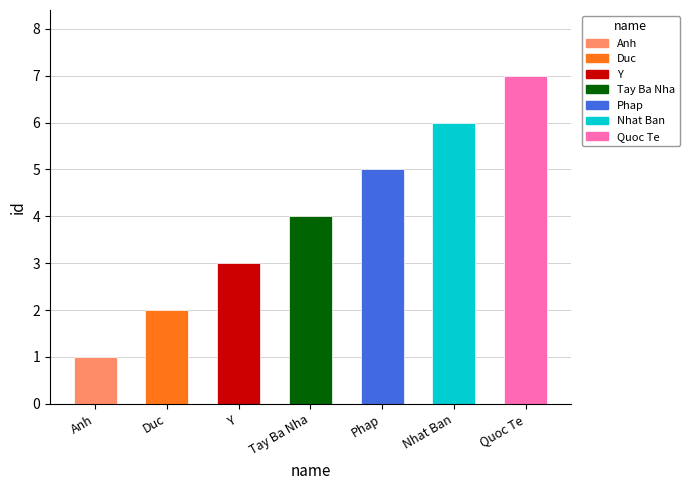

The value at Y is 5. True or false?

False